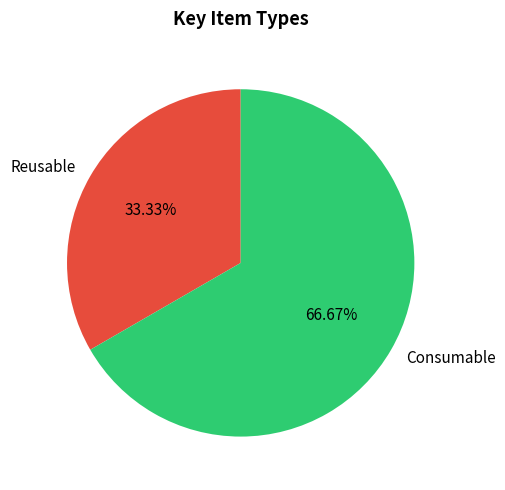

Approximately how many times larger is the value at Reusable compared to Consumable?

0.5